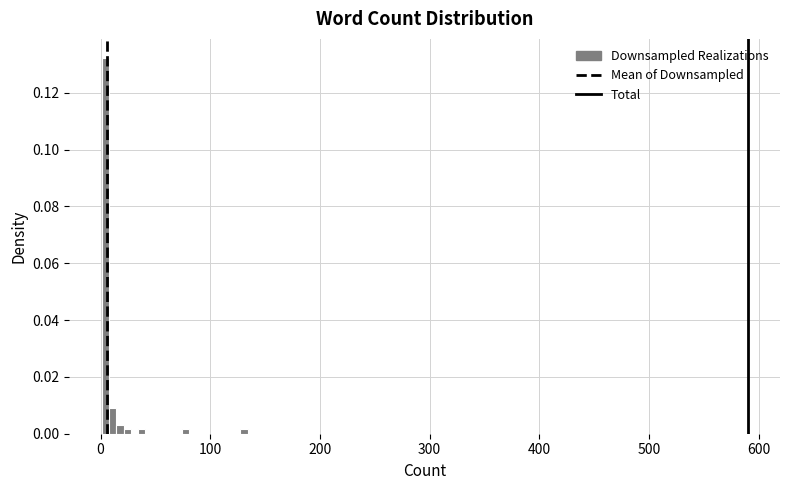

Read against the x-axis, roughly where is the centre of the tallest bar?

0